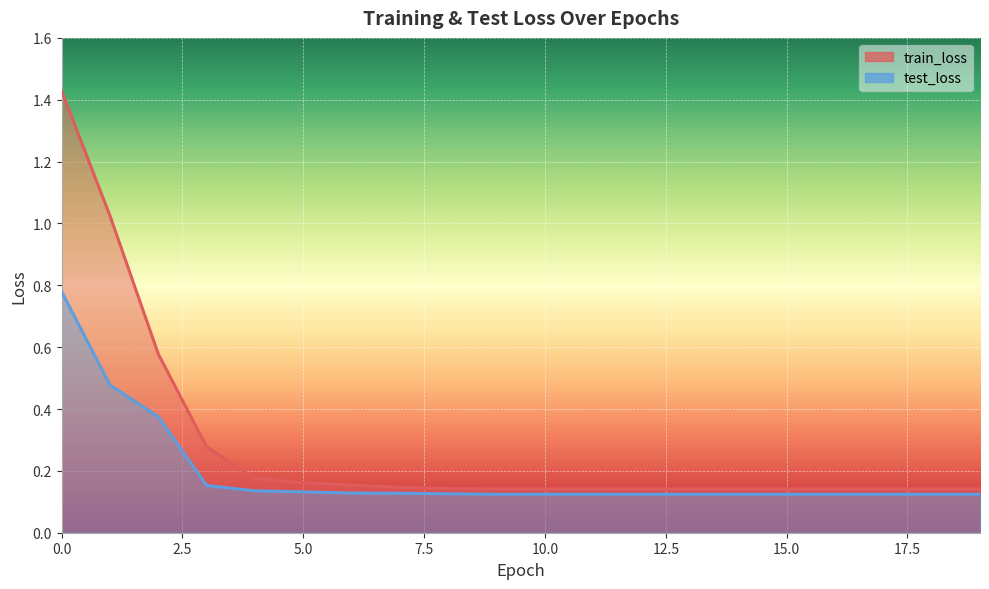

Reading right to left, list all the values displayed in this chart.

train_loss: 19=0.1	18=0.1	17=0.1	16=0.1	15=0.1	14=0.1	13=0.1	12=0.1	11=0.1	10=0.1	9=0.1	8=0.1	7=0.1	6=0.2	5=0.2	4=0.2	3=0.3	2=0.6	1=1.0	0=1.4
test_loss: 19=0.1	18=0.1	17=0.1	16=0.1	15=0.1	14=0.1	13=0.1	12=0.1	11=0.1	10=0.1	9=0.1	8=0.1	7=0.1	6=0.1	5=0.1	4=0.1	3=0.2	2=0.4	1=0.5	0=0.8